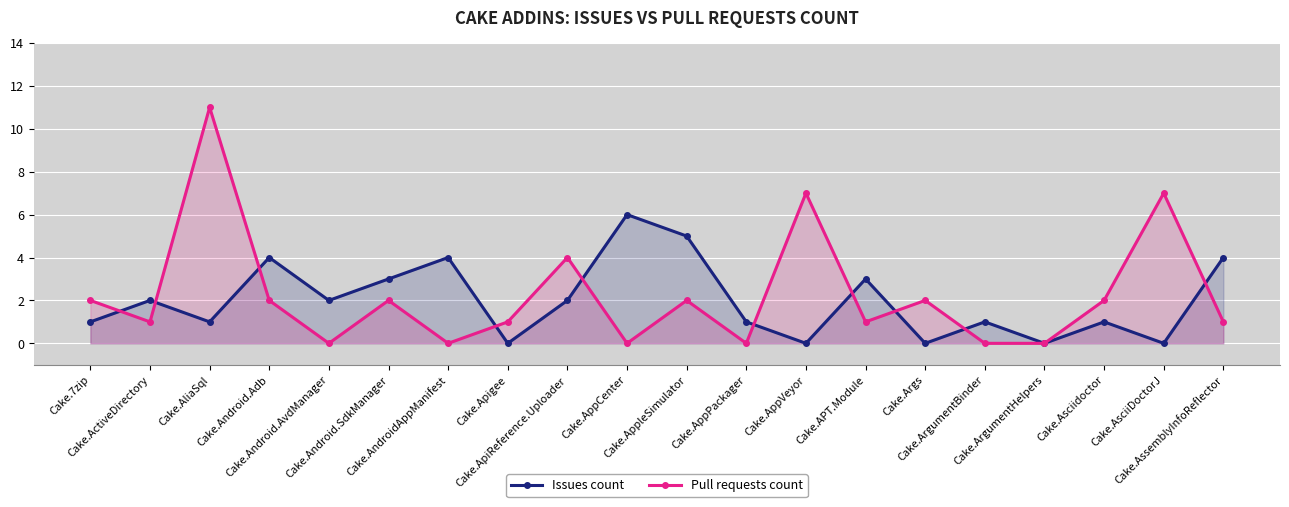

Is it true that Issues count equals 3 at Cake.APT.Module?

True